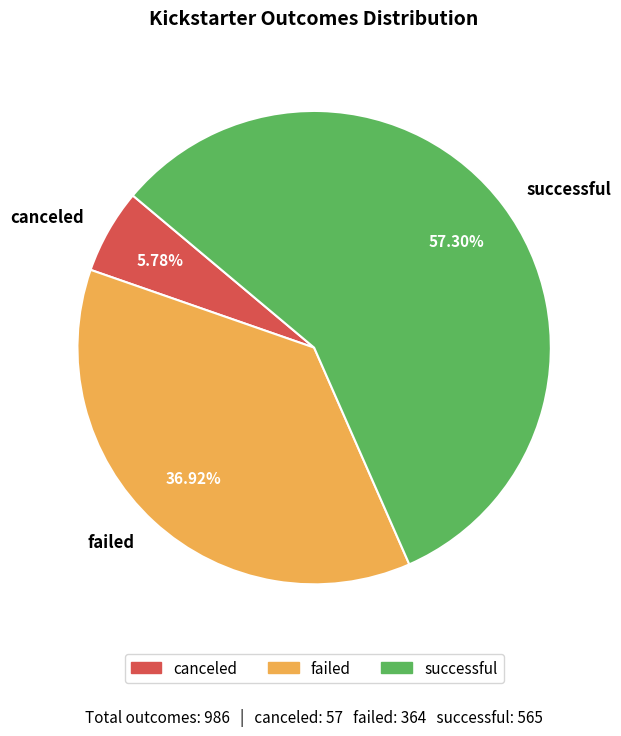

The failed slice represents 37% of the pie. True or false?

True